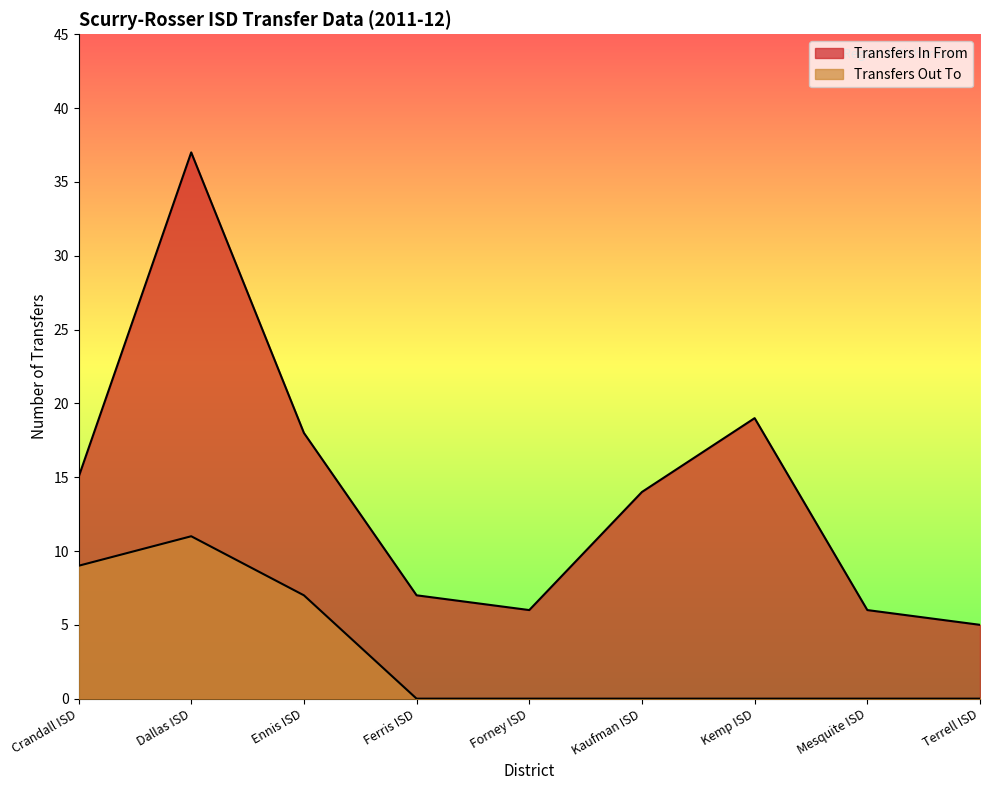

What is the label of the 1st point from the right?

Terrell ISD